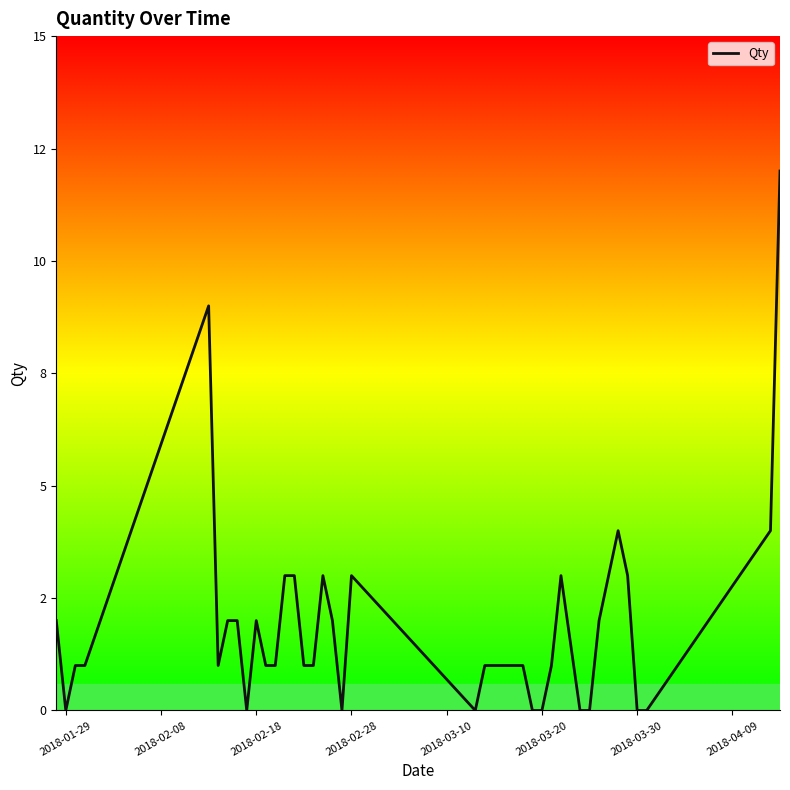

What is the difference between the maximum and minimum values?

12